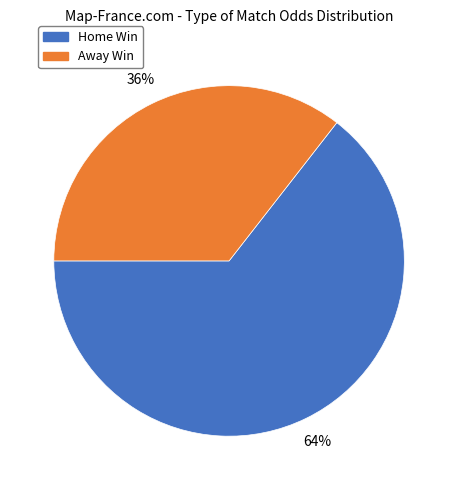

Is there a majority slice in this chart?

Yes